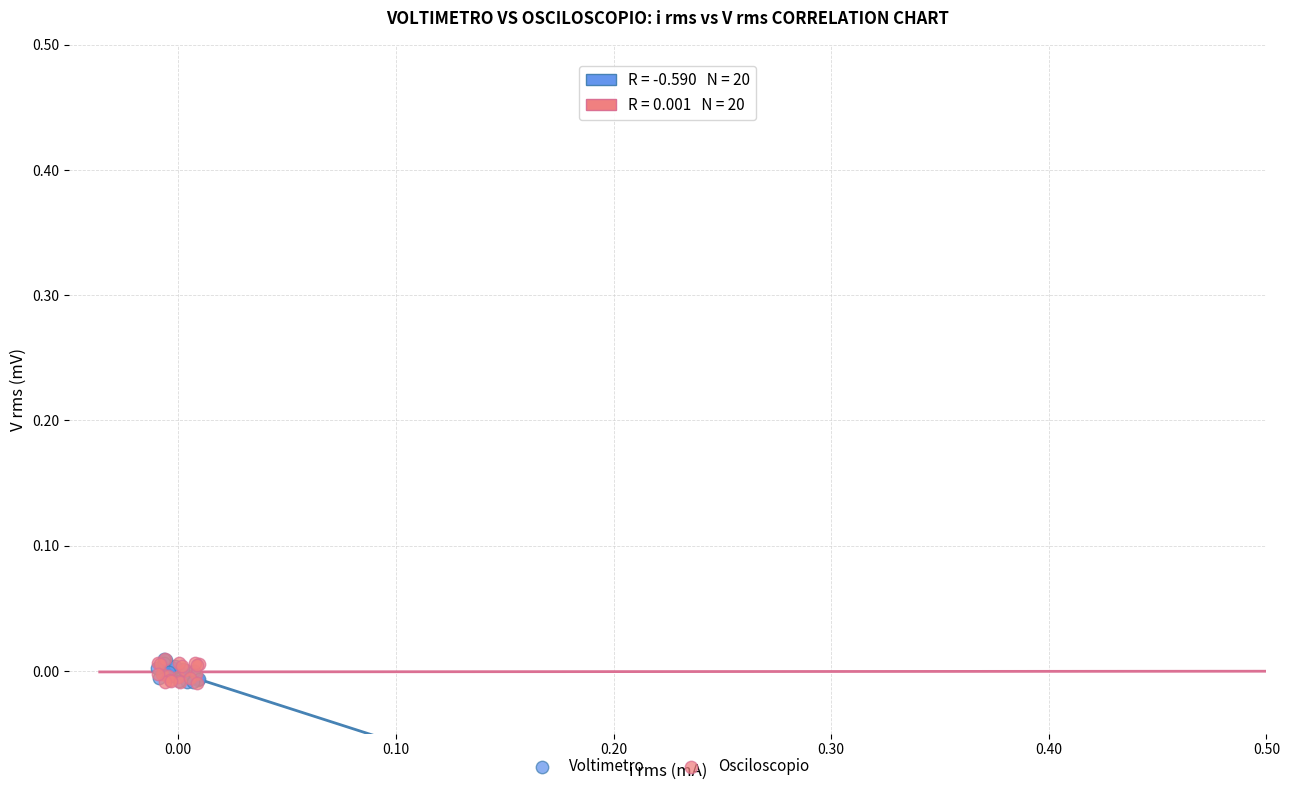

What are all the series names shown in the legend?

Voltimetro, Osciloscopio